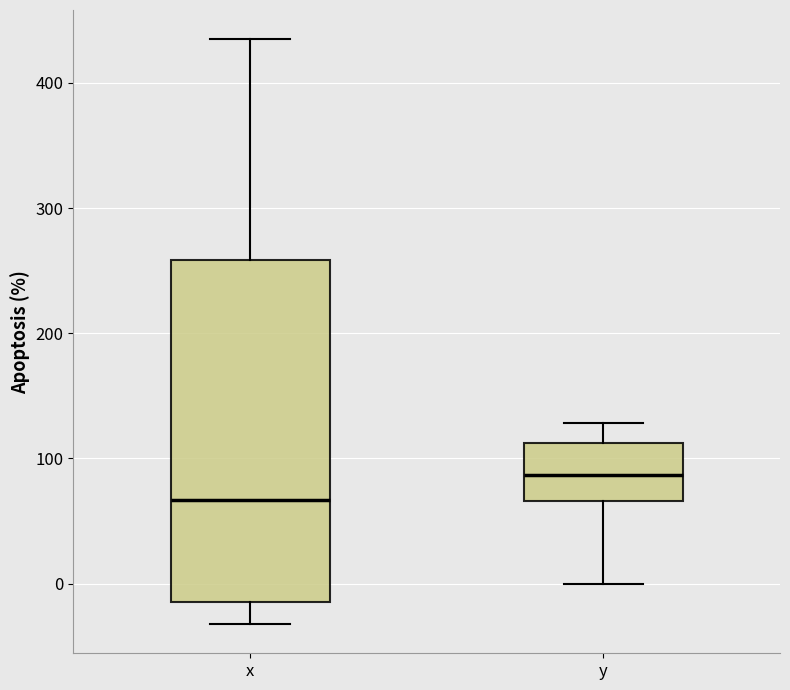

Which box's median line is the lowest?

x